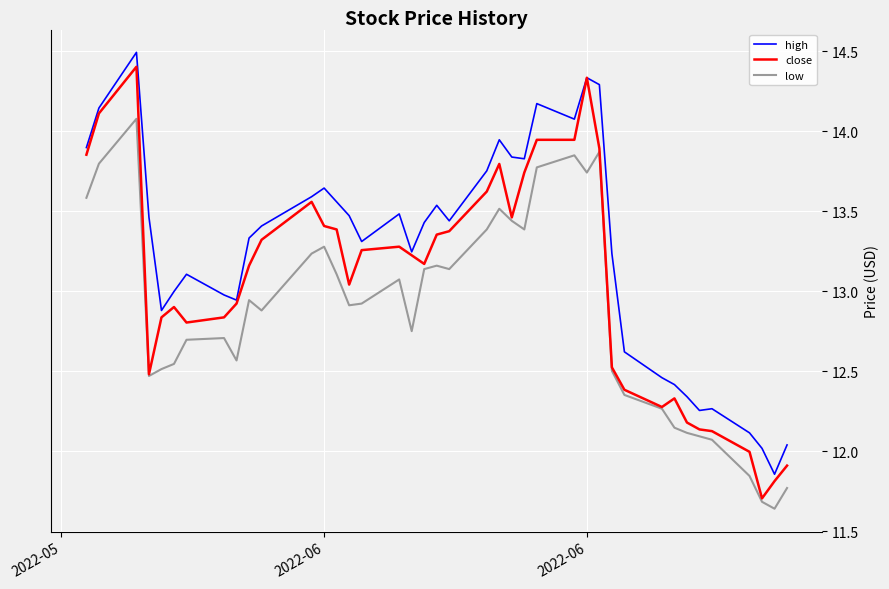

Which series has the largest total across all categories?

high